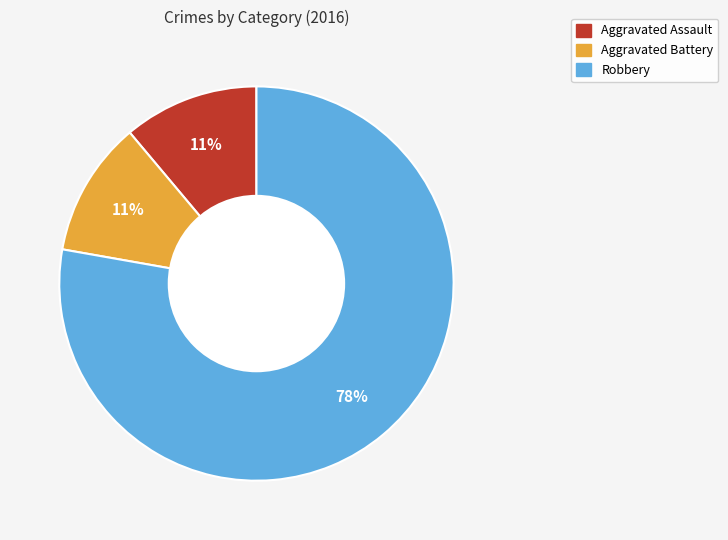

To the nearest percent, what is the average slice percentage?

33%